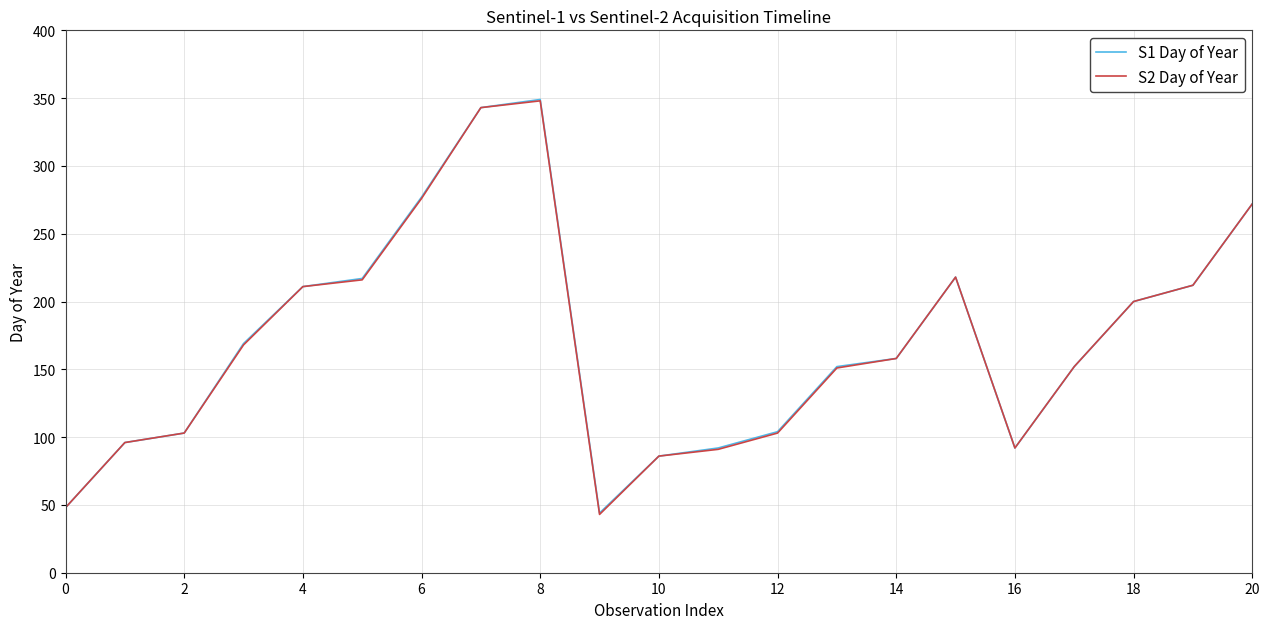

What is the maximum value shown in the chart?

349